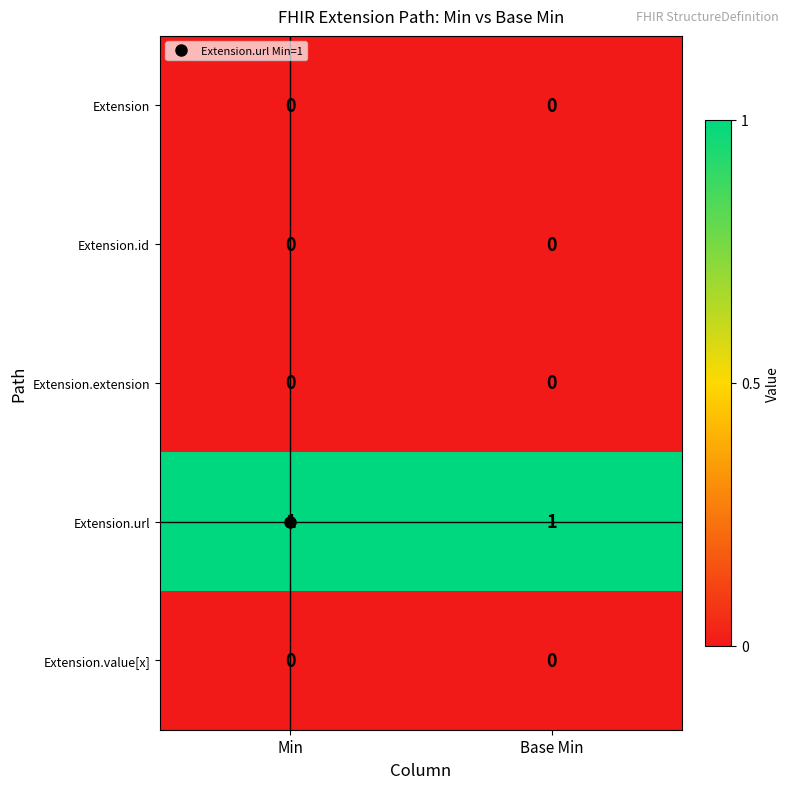

The Extension.id series shows 0 at Base Min. True or false?

True